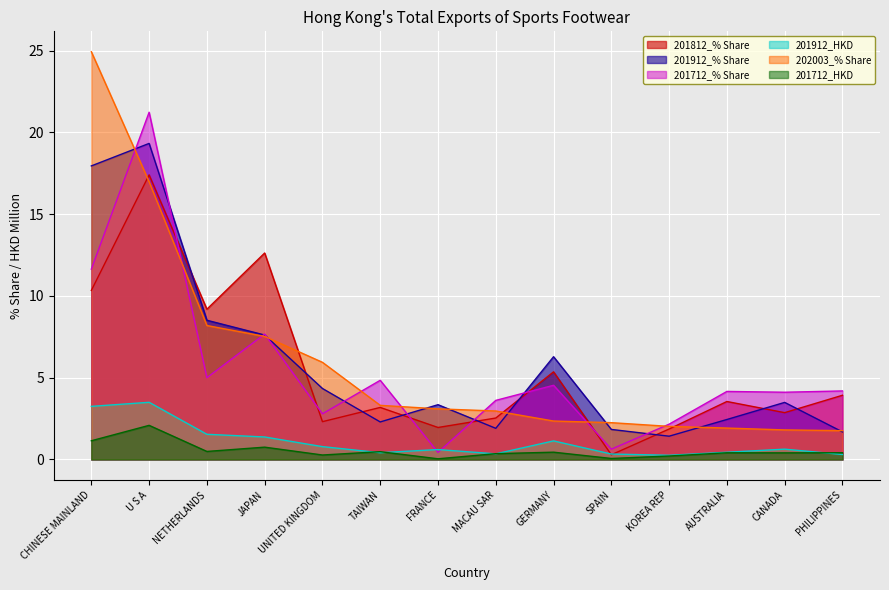

True or false: 201712_HKD and 201712_% Share intersect in this chart.

False